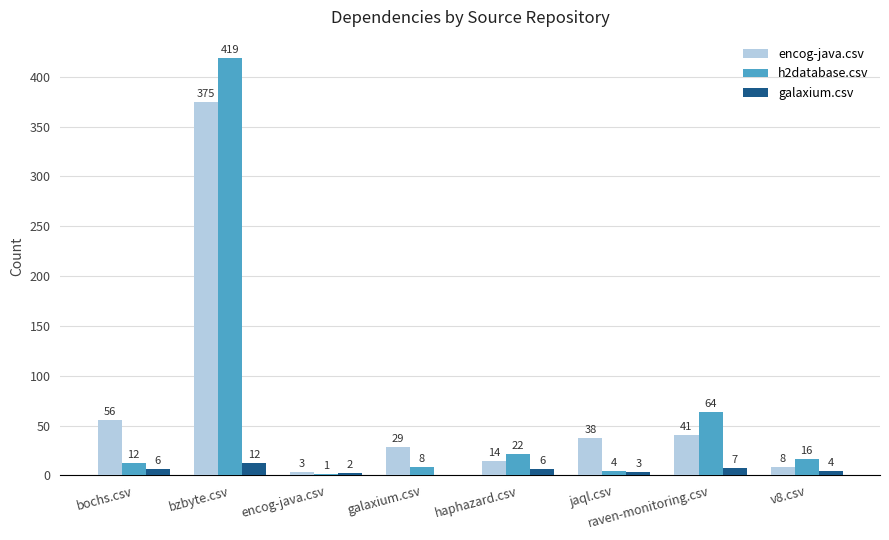

Reading left to right, extract all data points from this chart.

encog-java.csv: 56	375	3	29	14	38	41	8
h2database.csv: 12	419	1	8	22	4	64	16
galaxium.csv: 6	12	2	0	6	3	7	4